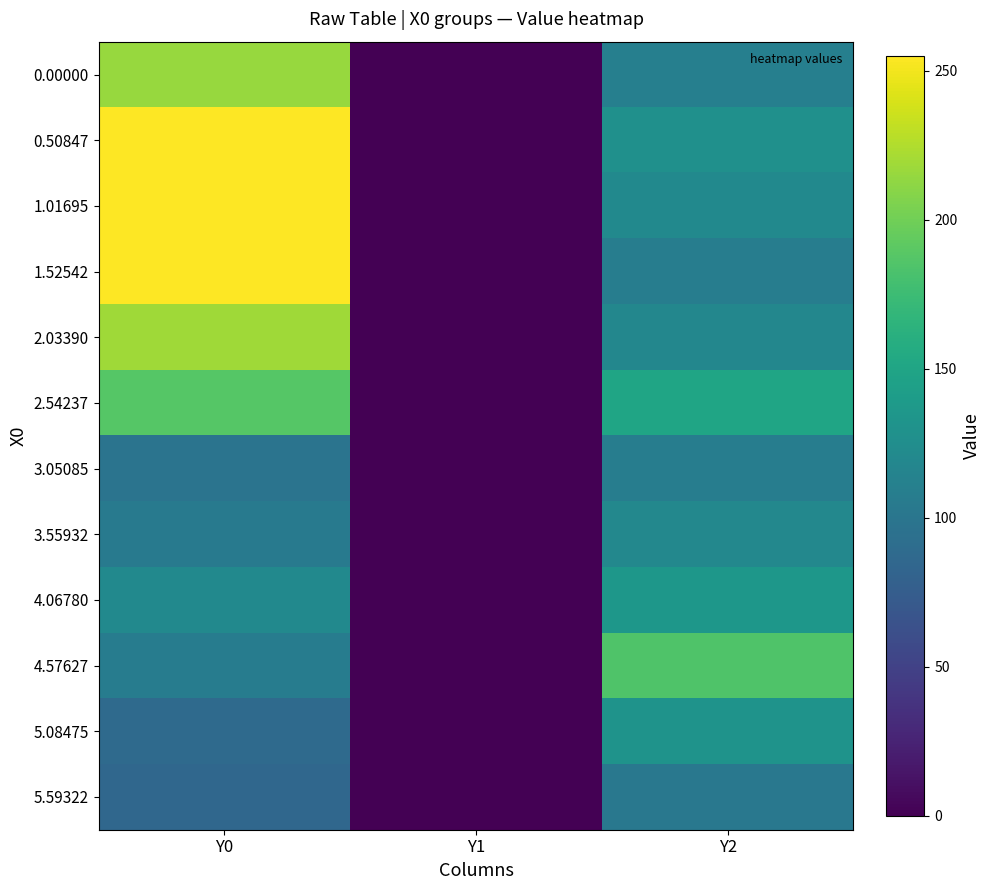

At how many categories does at least one series exceed 163?

2